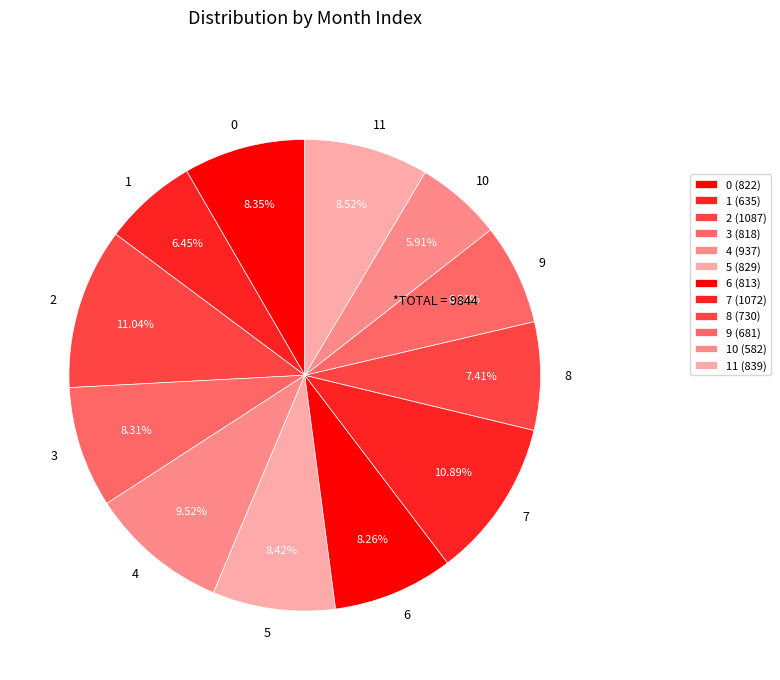

Is it true that 6 is 22% of the pie?

False